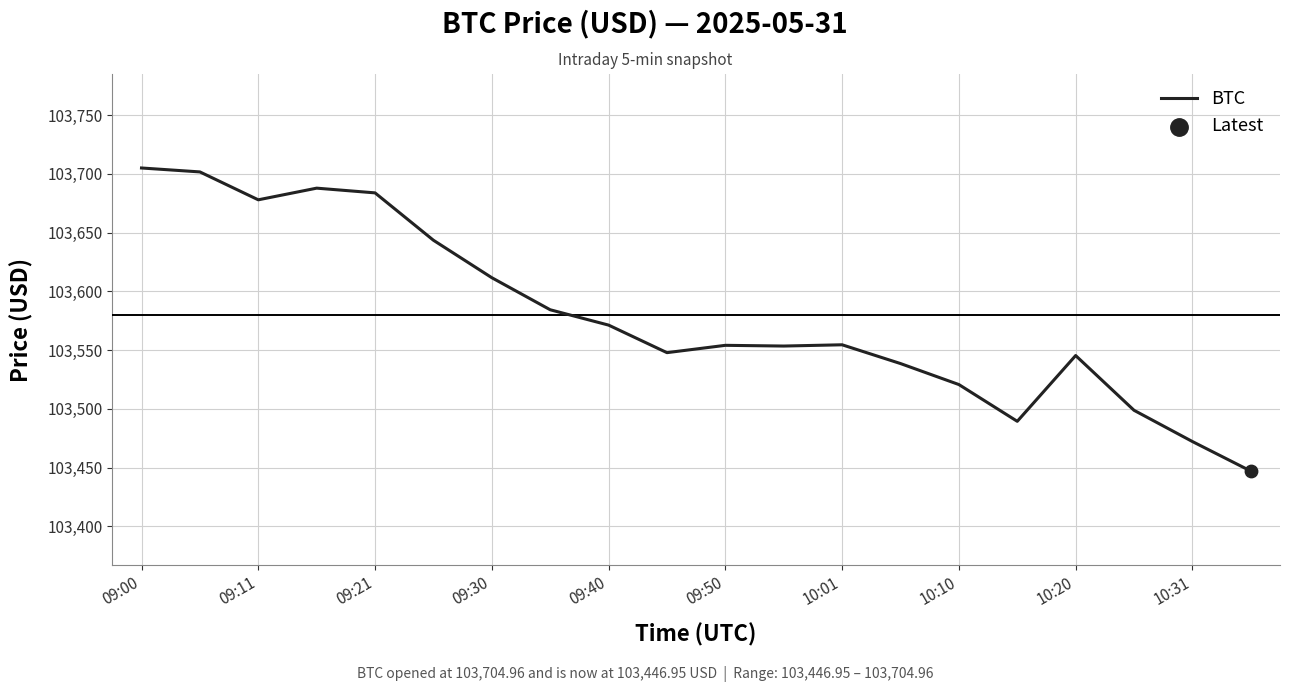

What is the greatest value displayed?

103705.0